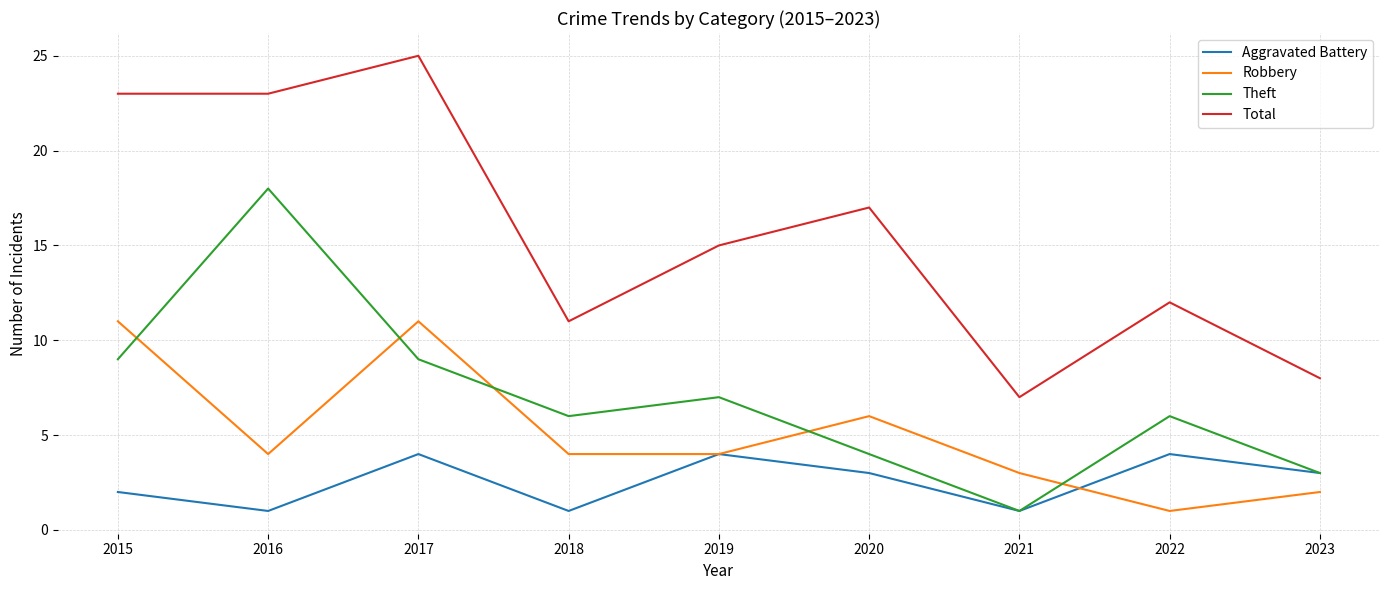

Reading left to right, list all the values displayed in this chart.

Aggravated Battery: 2	1	4	1	4	3	1	4	3
Robbery: 11	4	11	4	4	6	3	1	2
Theft: 9	18	9	6	7	4	1	6	3
Total: 23	23	25	11	15	17	7	12	8